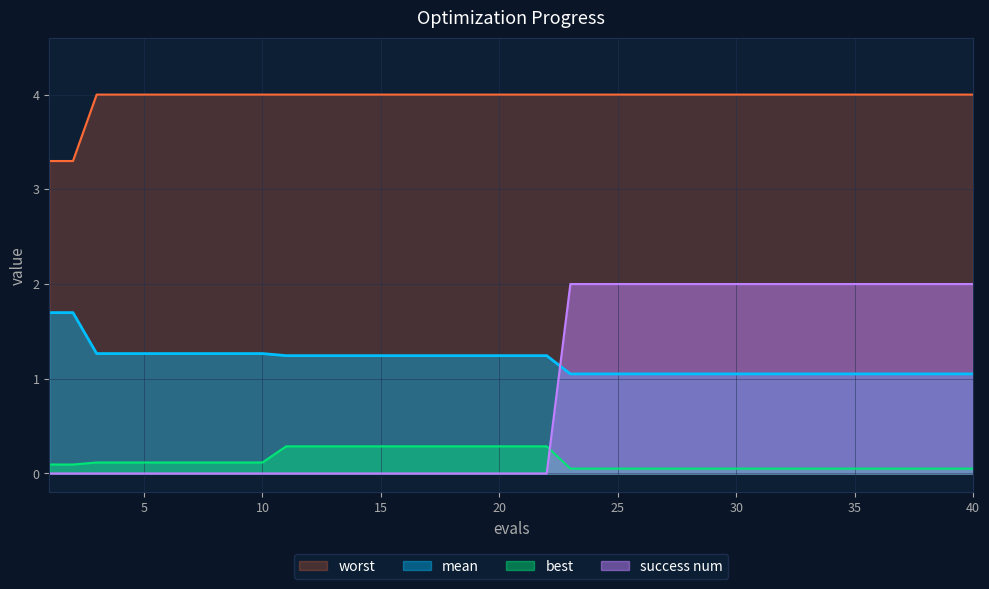

List the labels in order of best value, smallest first.

23, 24, 25, 26, 27, 28, 29, 30, 31, 32, 33, 34, 35, 36, 37, 38, 39, 40, 1, 2, 3, 4, 5, 6, 7, 8, 9, 10, 11, 12, 13, 14, 15, 16, 17, 18, 19, 20, 21, 22